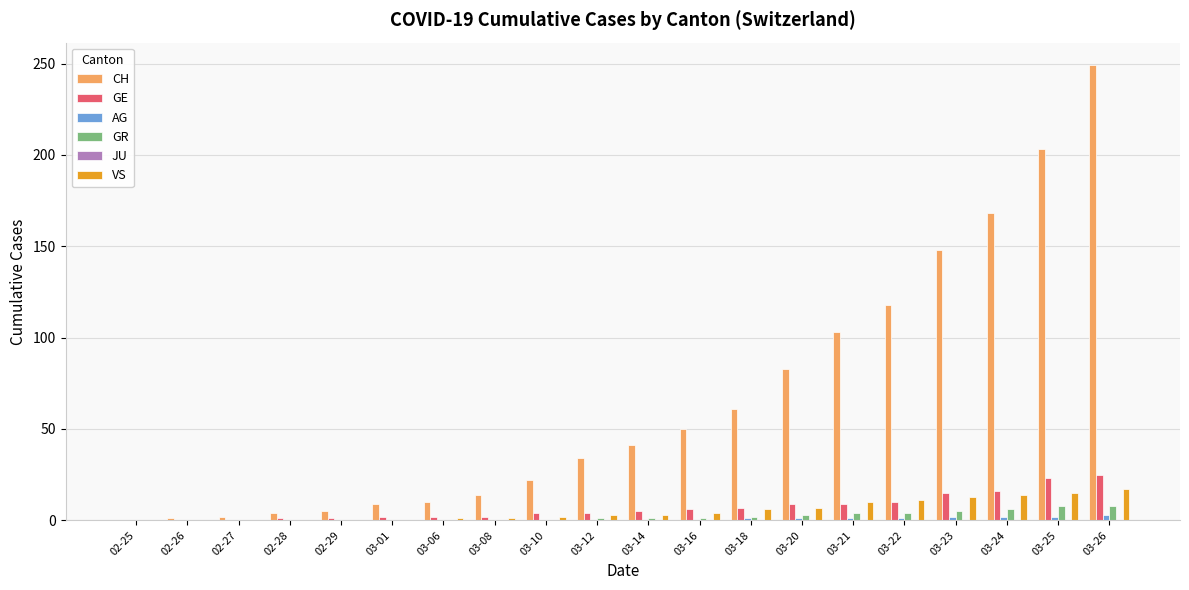

How many GR values are between 0 and 4?

16